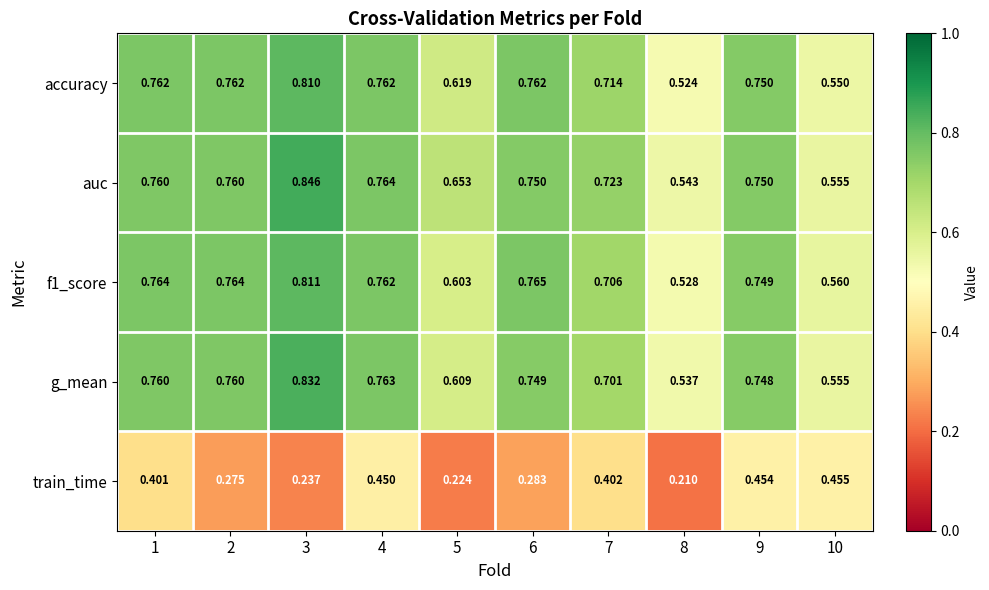

Which series has the widest spread of values?

auc